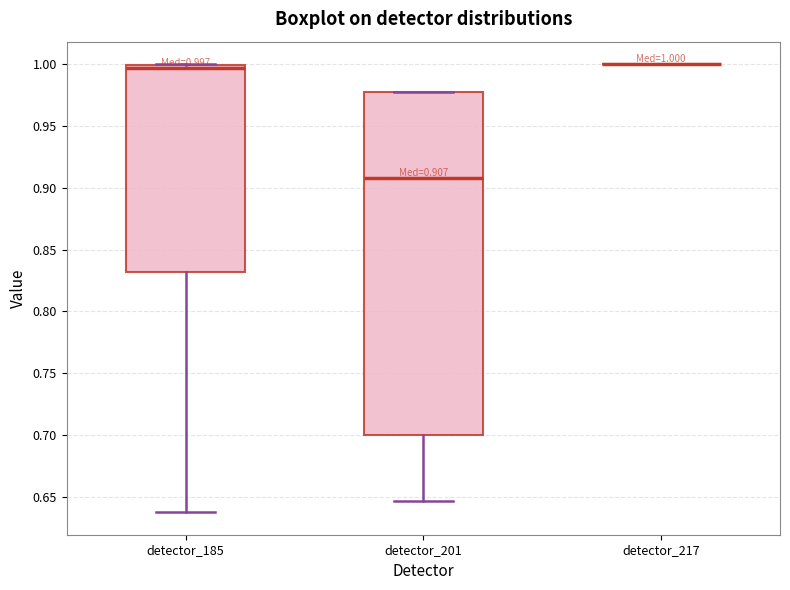

Which box is the tallest, from its lower edge to its upper edge?

detector_201